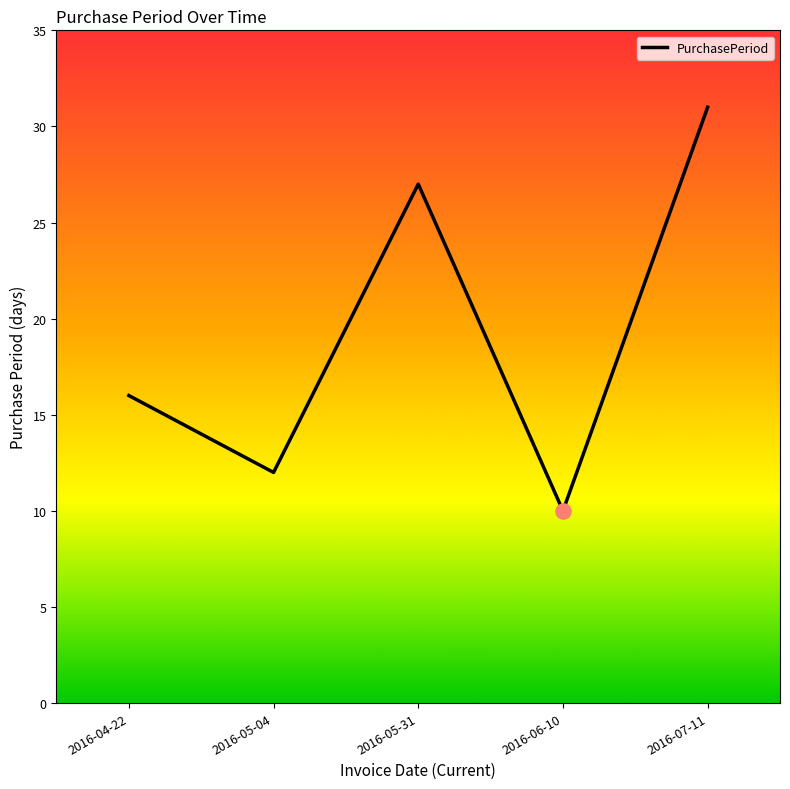

Approximately how many times larger is the value at 2016-07-11 compared to 2016-06-10?

3.1